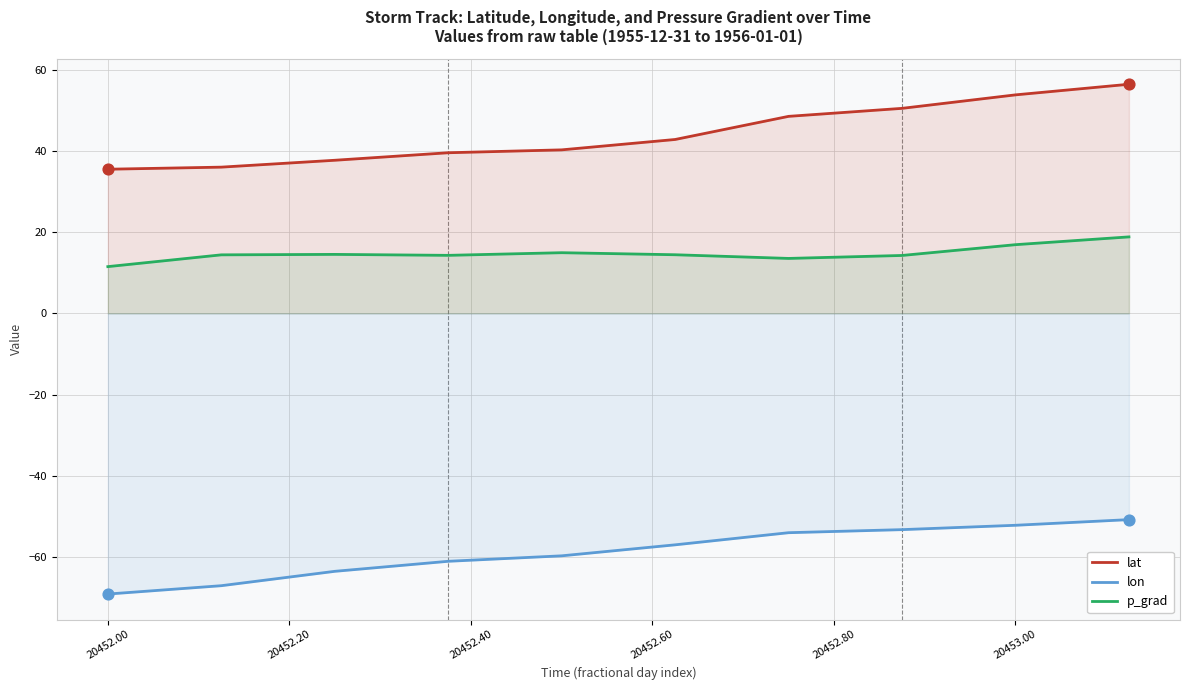

Which series has the widest spread of Y values?

lat